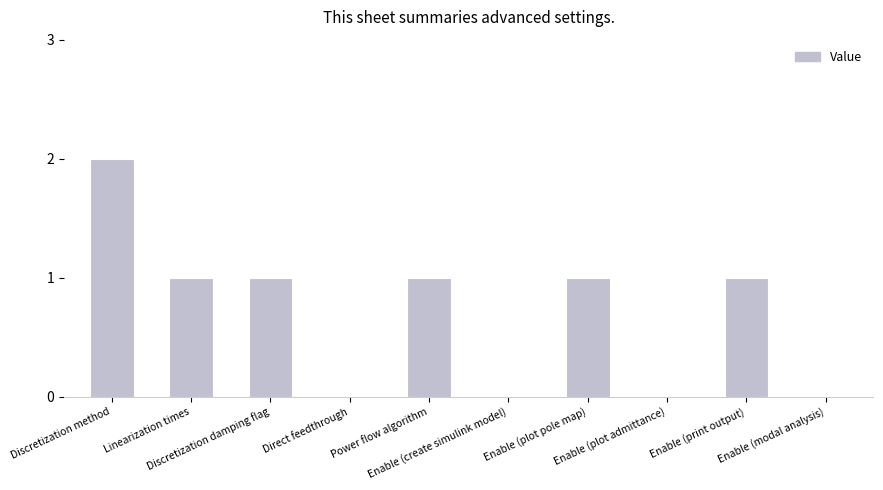

Reading left to right, what are all the values shown in this chart?

2	1	1	0	1	0	1	0	1	0